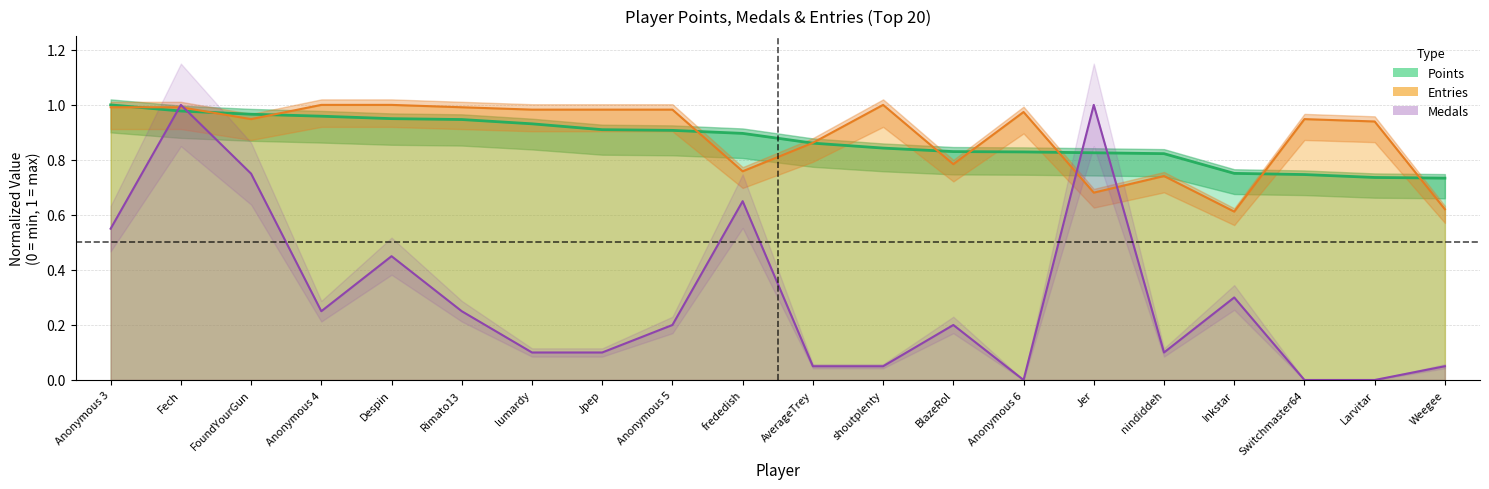

At which category is the sum across all series the highest?

Fech